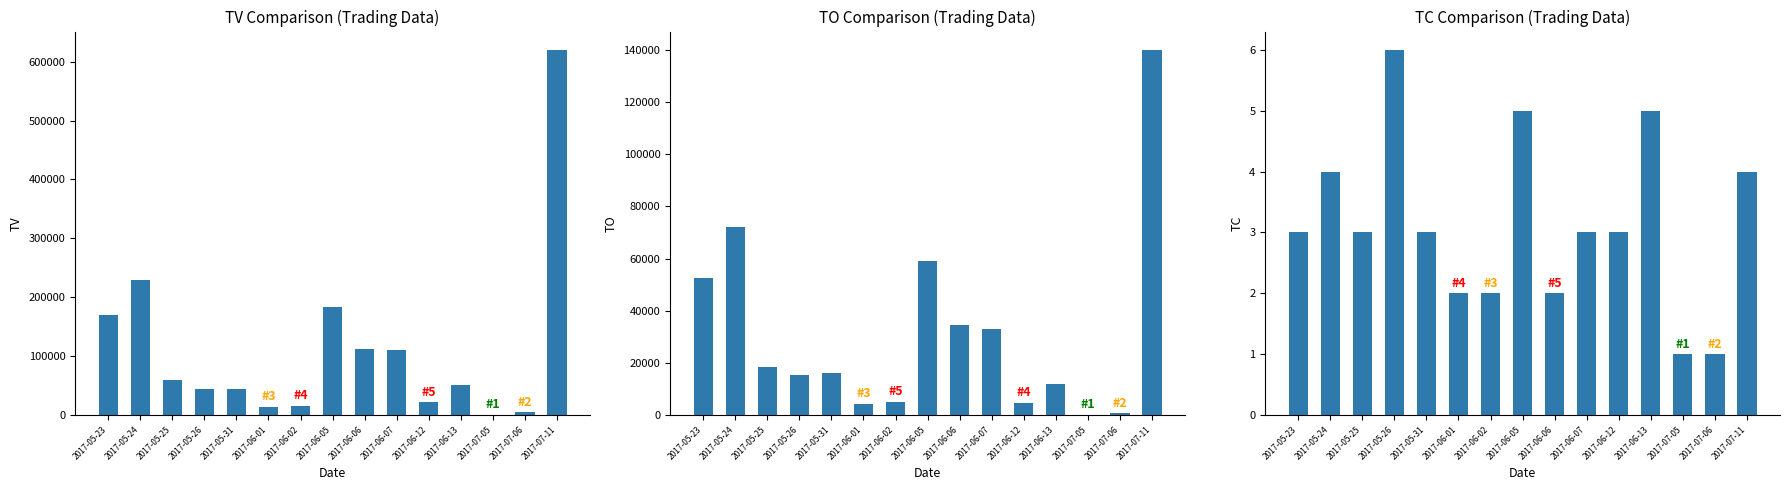

What is the average value of the TC series?

3